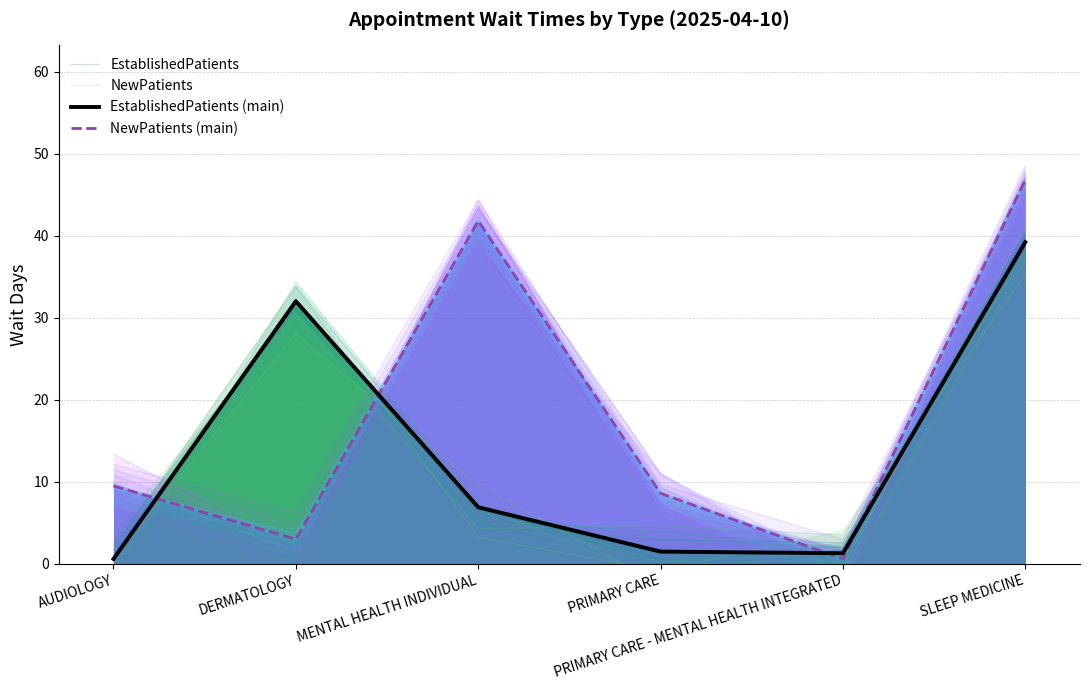

What is the label of the 5th point from the left?

PRIMARY CARE - MENTAL HEALTH INTEGRATED